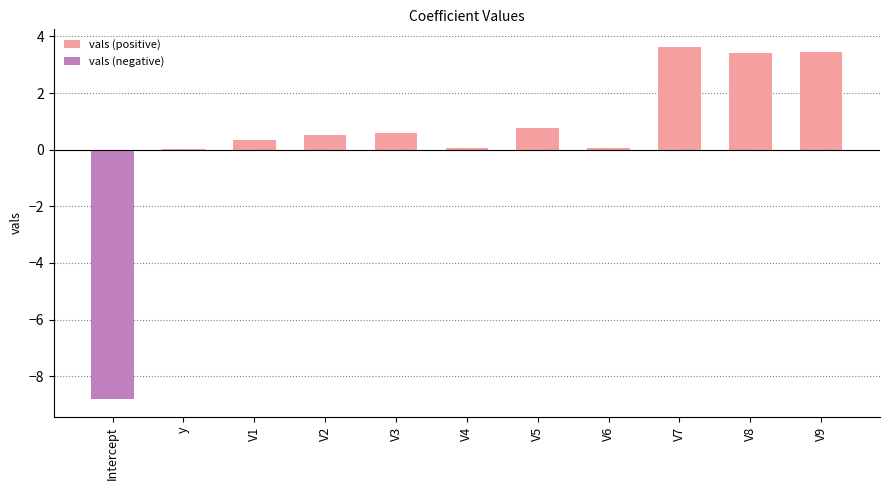

What is the difference between the second highest and second lowest values in the vals (positive) series?

3.4